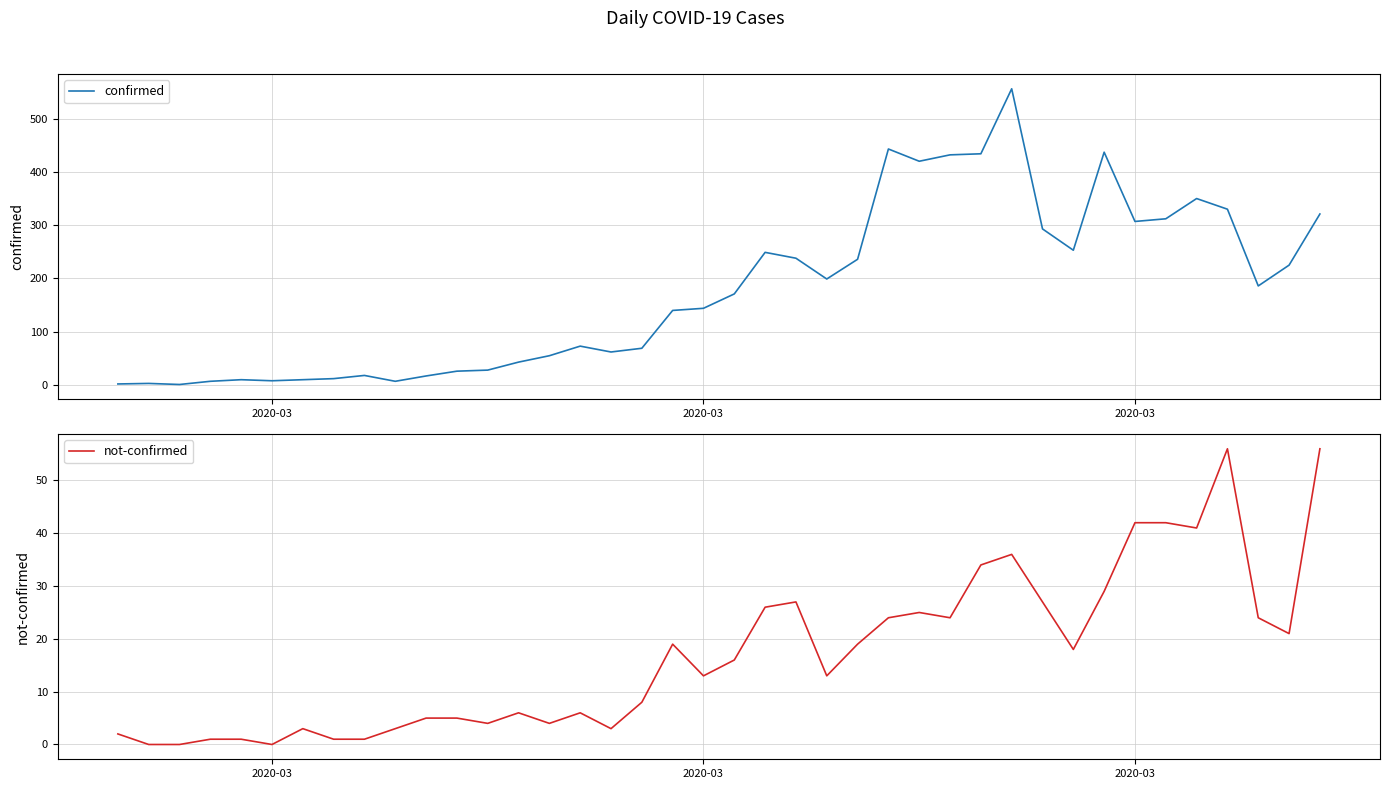

How many data points in confirmed are less than 171?

20